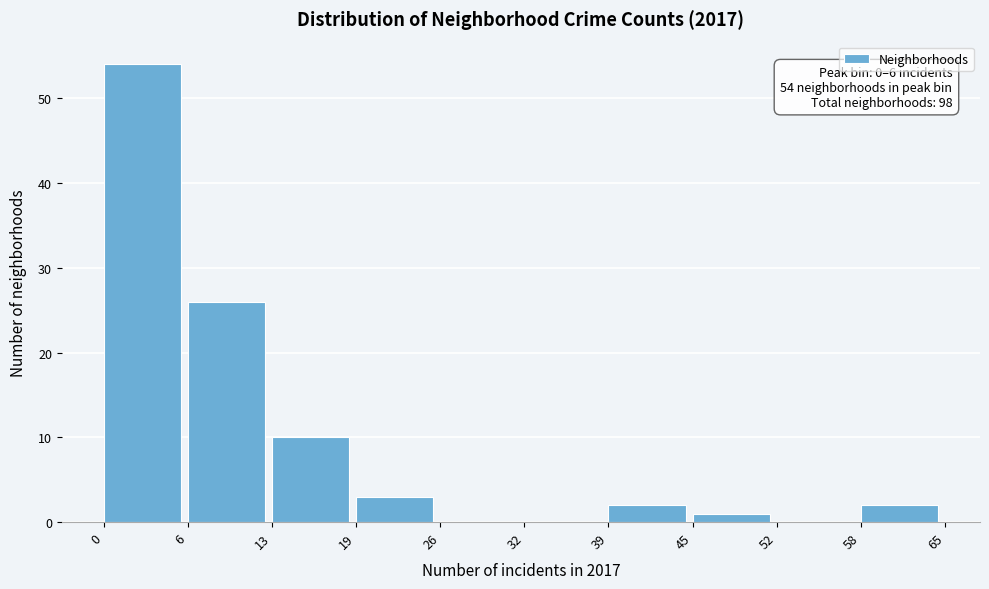

Over which range of the x-axis is the bar tallest?

0 to 6